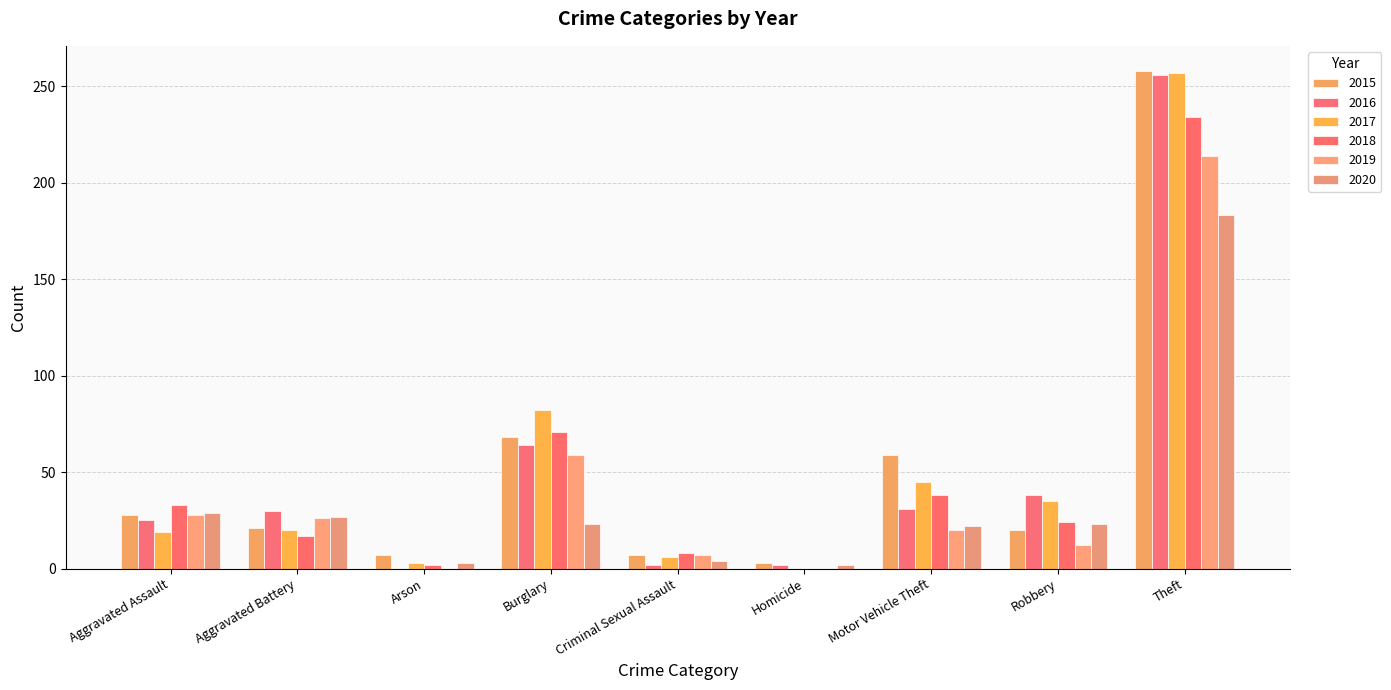

The value of 2019 at Criminal Sexual Assault is 7. True or false?

True